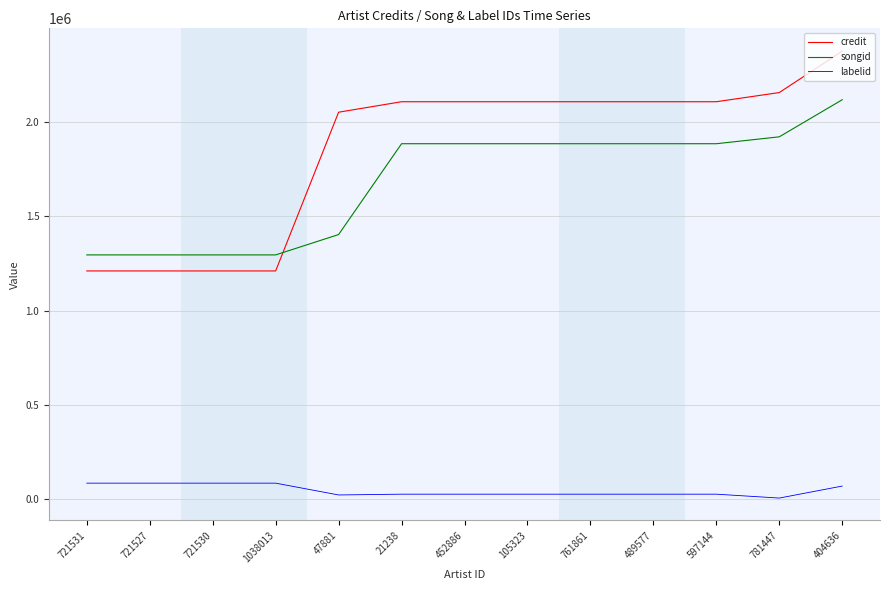

What is the label of the 3rd point from the right?

597144